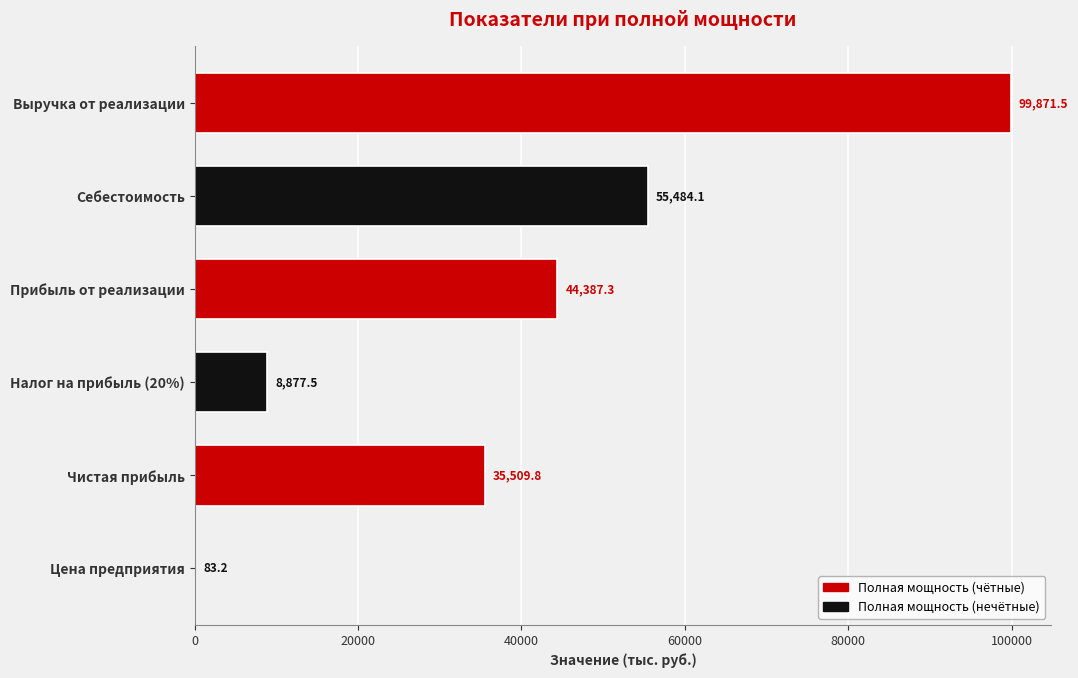

The value at Выручка от реализации is 99871.5. True or false?

True